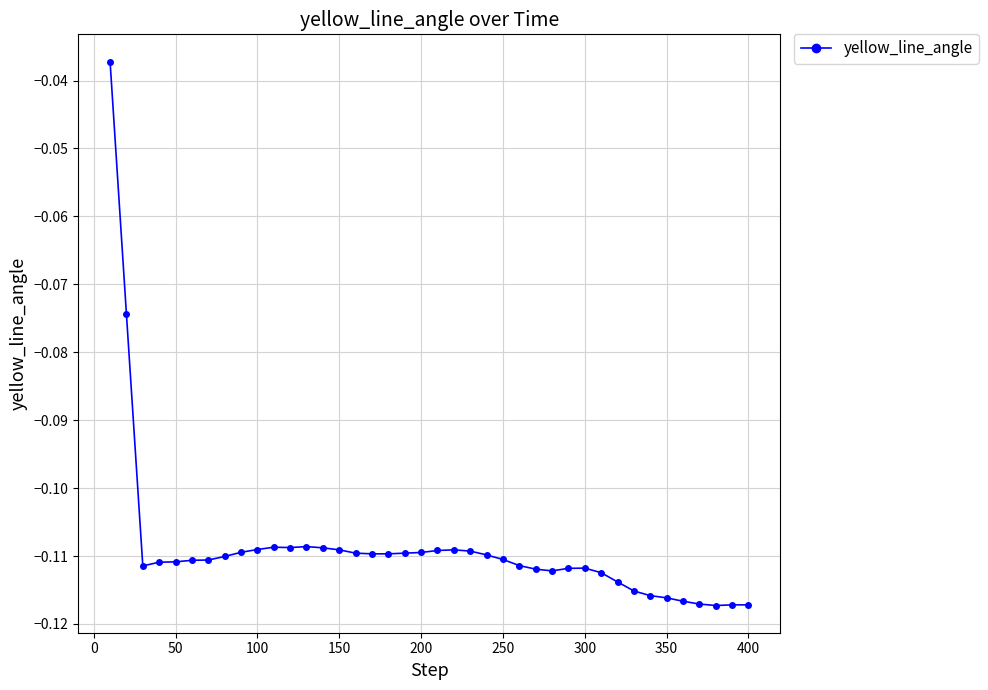

True or false: the data has more than 0 interior local peaks.

True